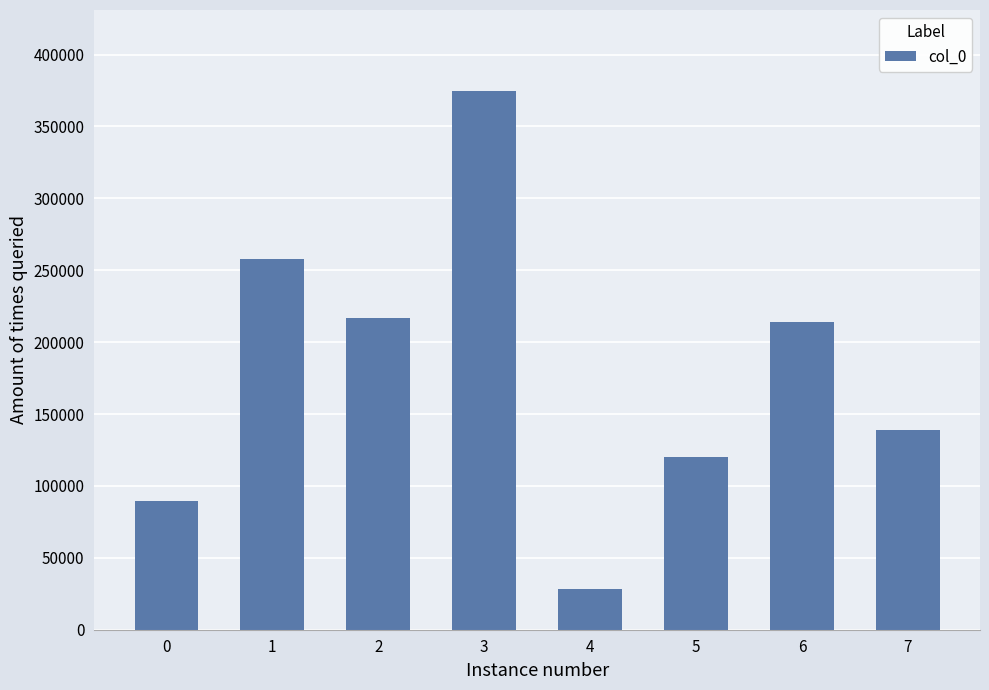

What is the ratio of the value at 3 to the value at 1?

1.5